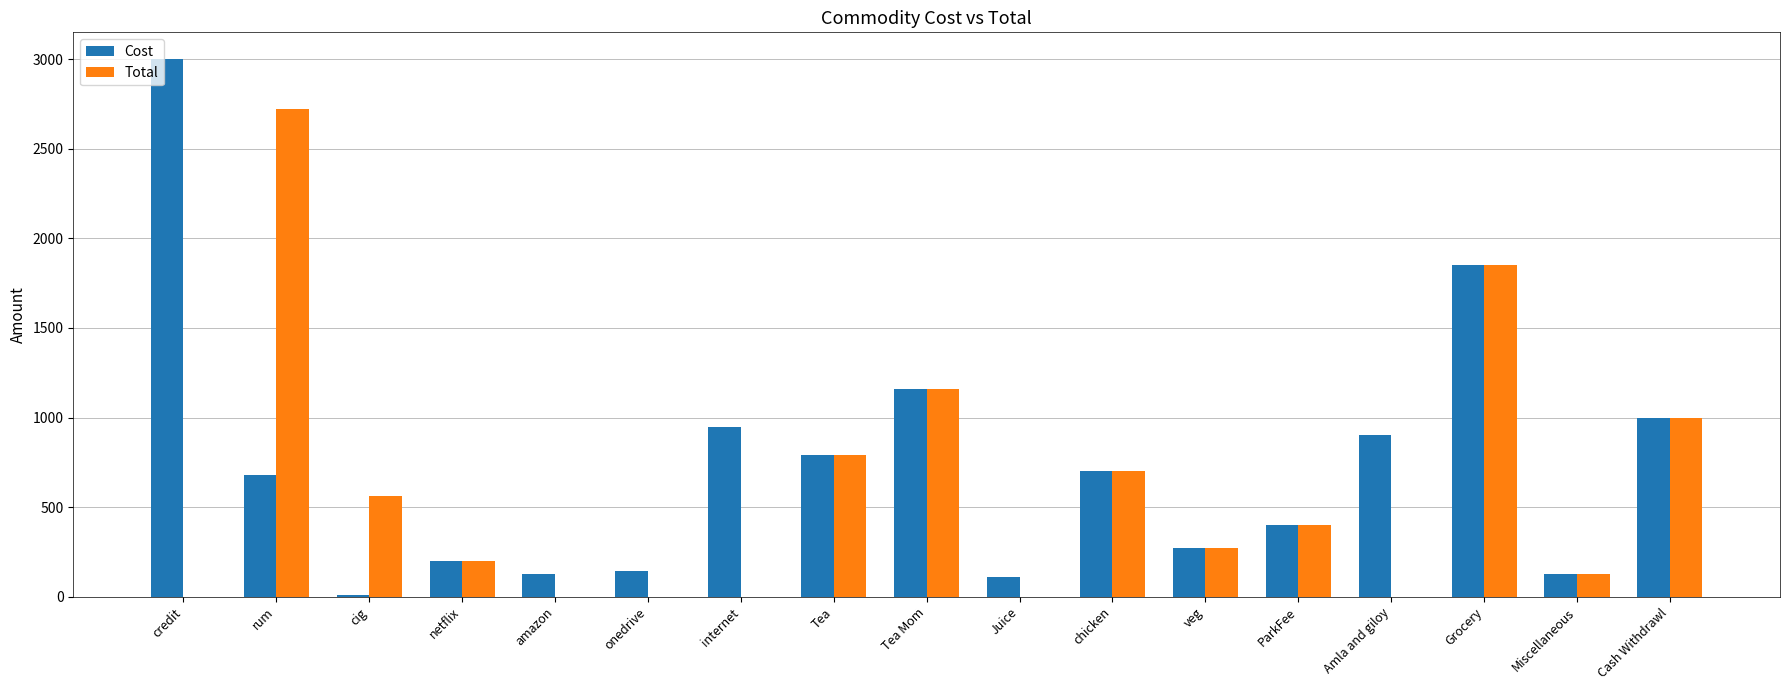

At which label is Cost closest to 1505?

Grocery